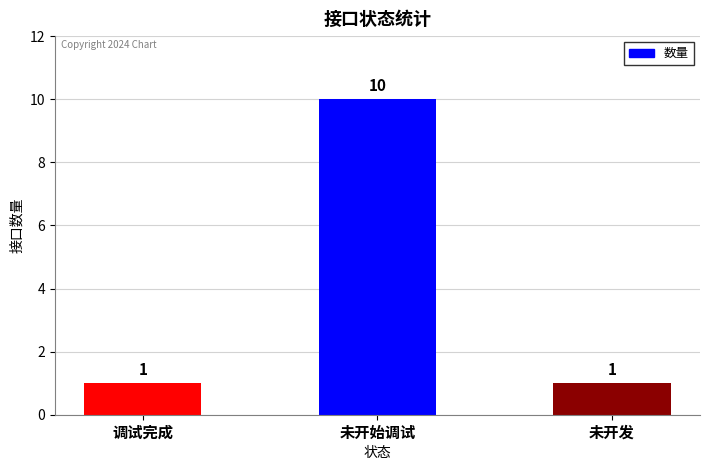

What is the value of the 1st bar from the left?

1